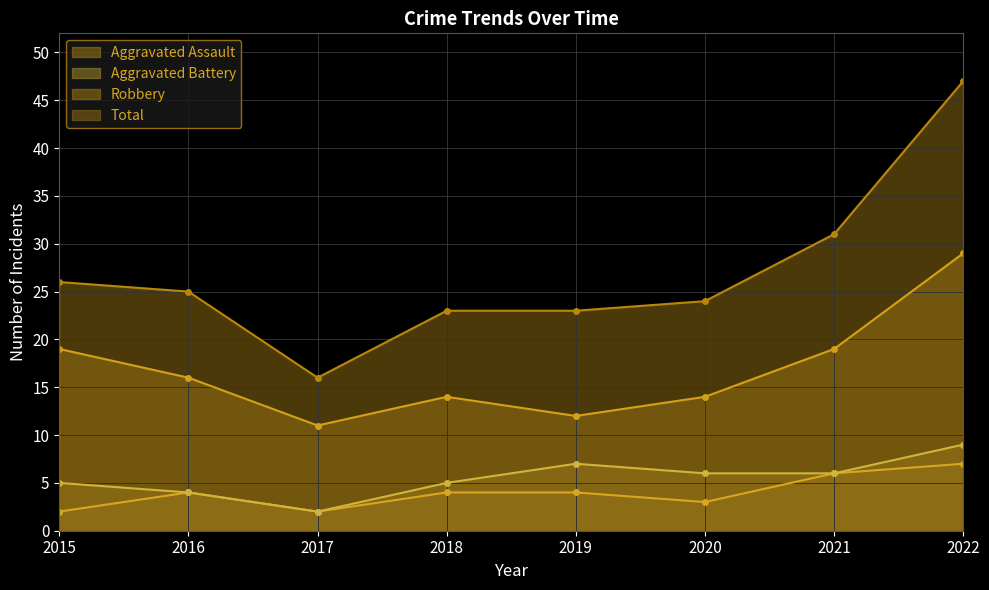

In Aggravated Battery, how many points are lower than both neighbors (excluding endpoints)?

1